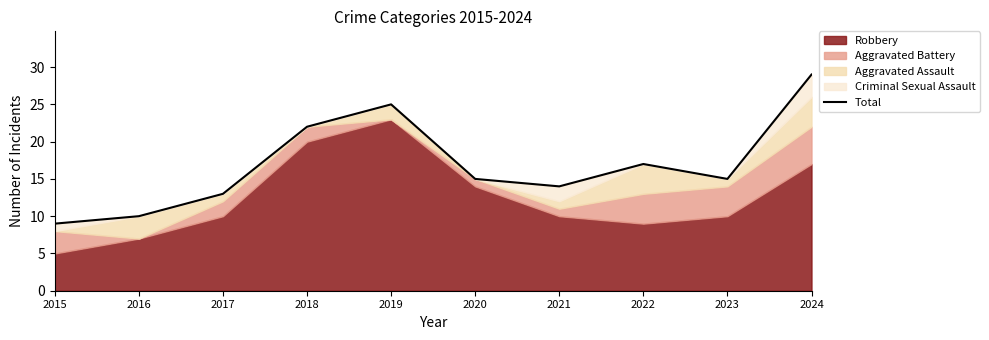

Does the chart have visible grid lines?

No